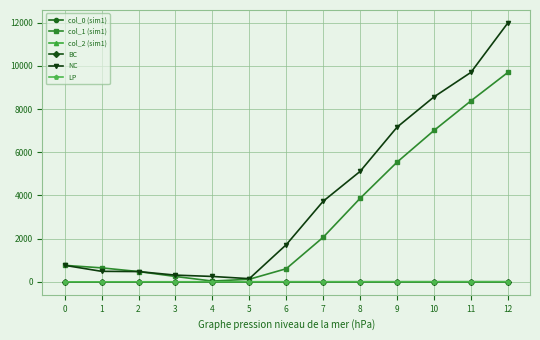

What is the approximate value of col_0 (sim1) at 4?

0.9